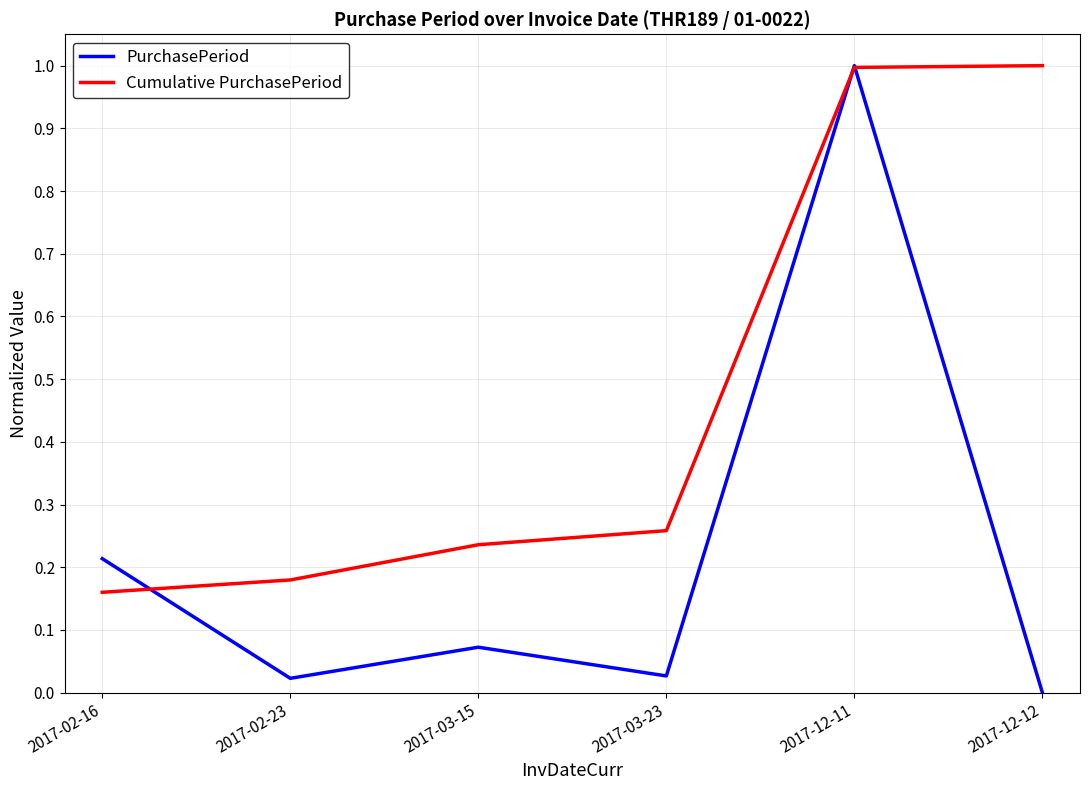

How many values in PurchasePeriod are above zero?

5